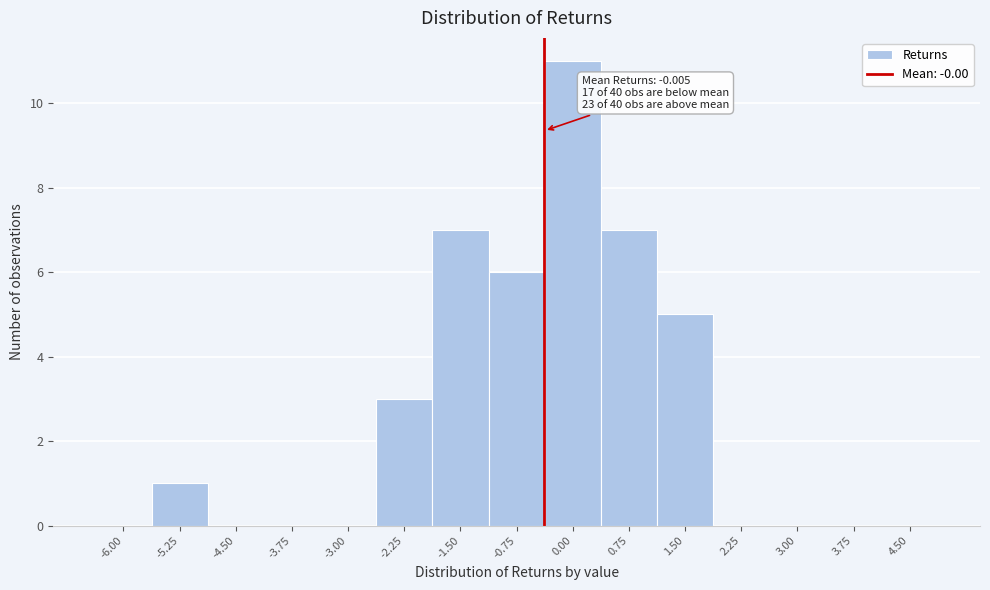

Reading left to right, list all the values displayed in this chart.

-6.00=0	-5.25=1	-4.50=0	-3.75=0	-3.00=0	-2.25=3	-1.50=7	-0.75=6	0.00=11	0.75=7	1.50=5	2.25=0	3.00=0	3.75=0	4.50=0